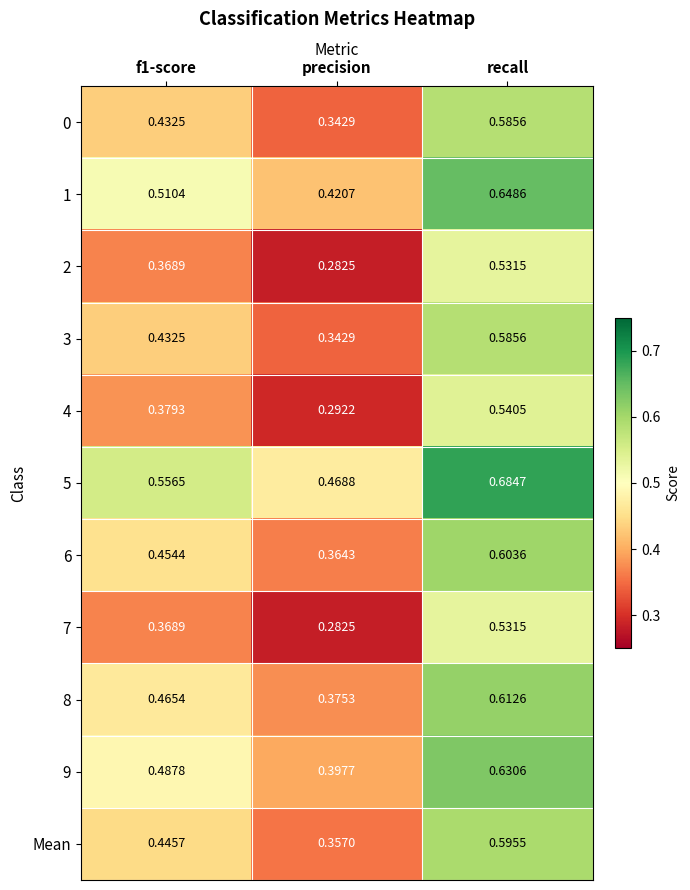

Is the value of 5 at f1-score greater than the value of 4 at f1-score?

Yes